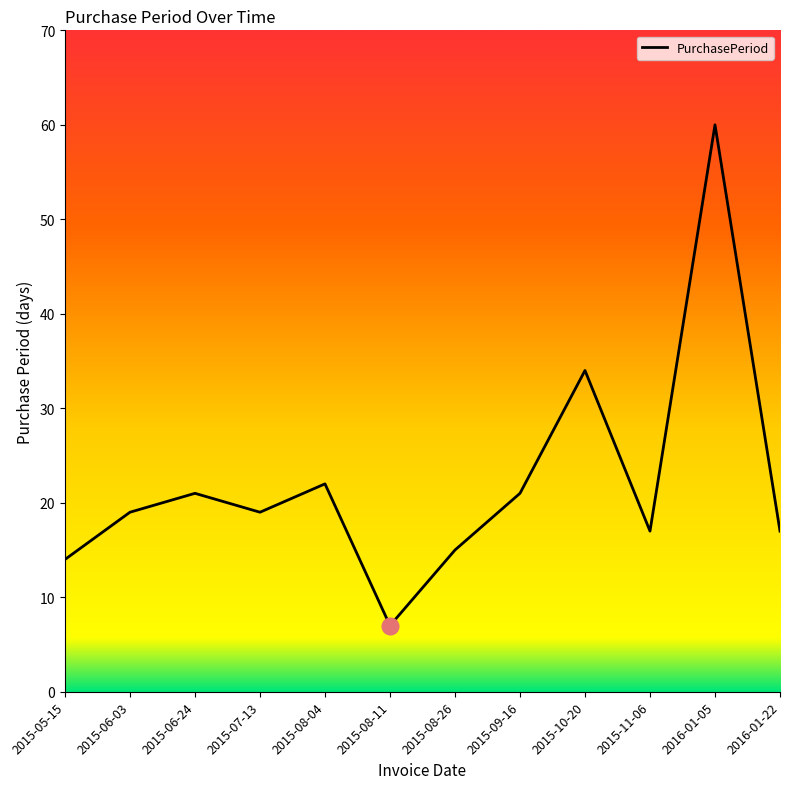

True or false: the data has more than 2 interior local peaks.

True